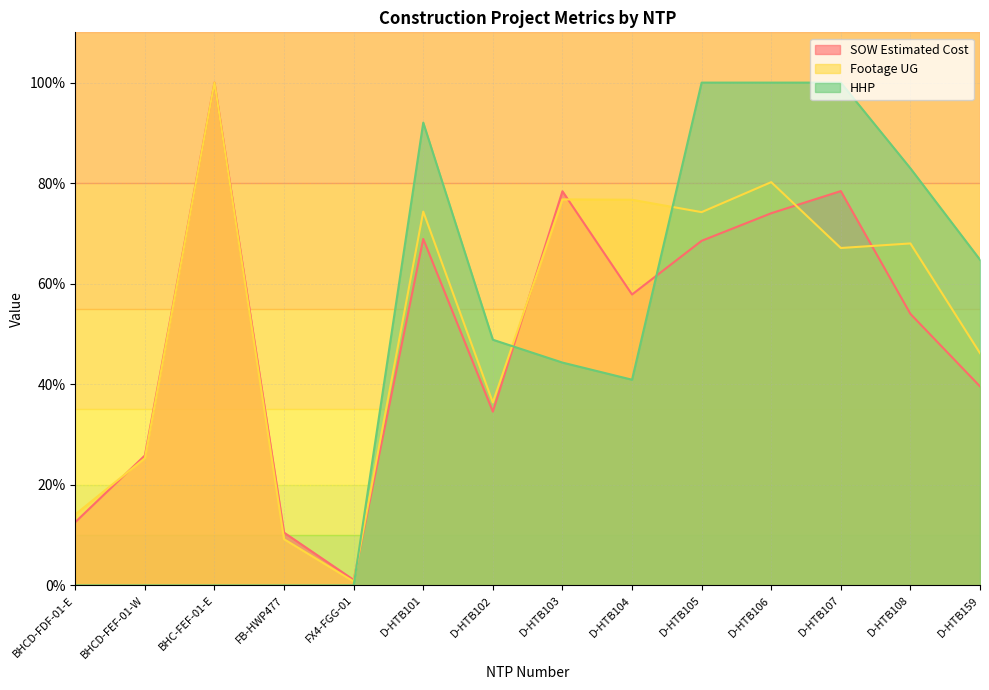

Which has a higher value, BHCD-FDF-01-E or D-HTB107?

D-HTB107